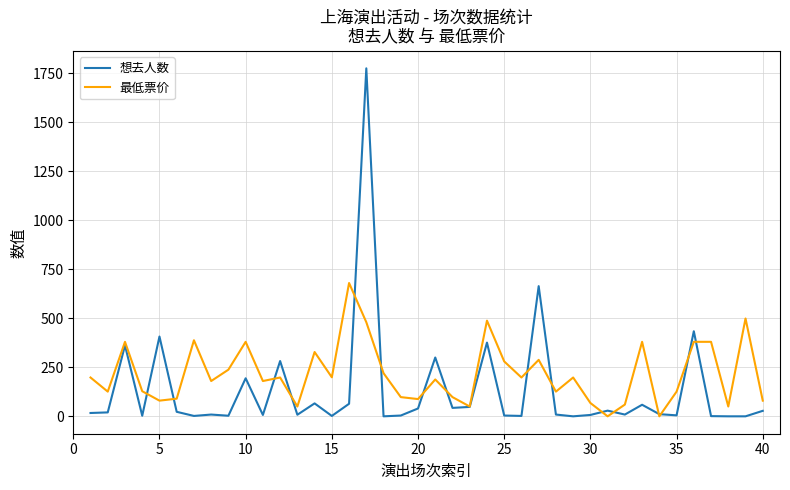

Which series has the largest range (max minus min)?

想去人数